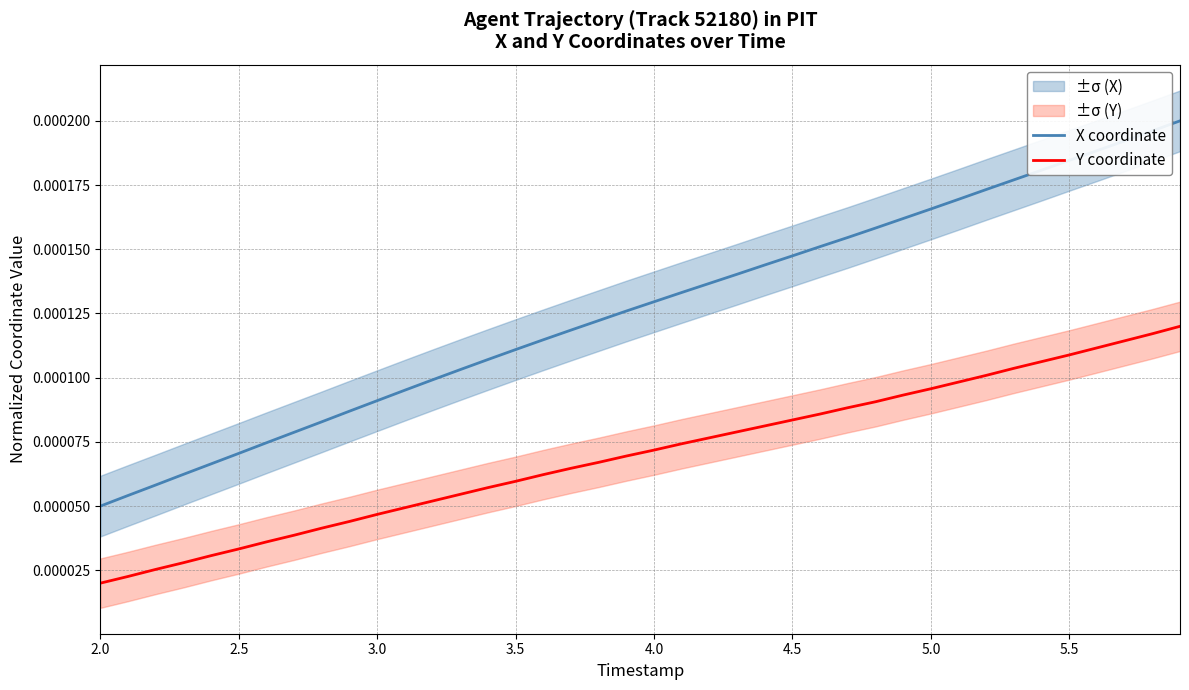

List the series in order of their peak value, lowest first.

Y coordinate, X coordinate